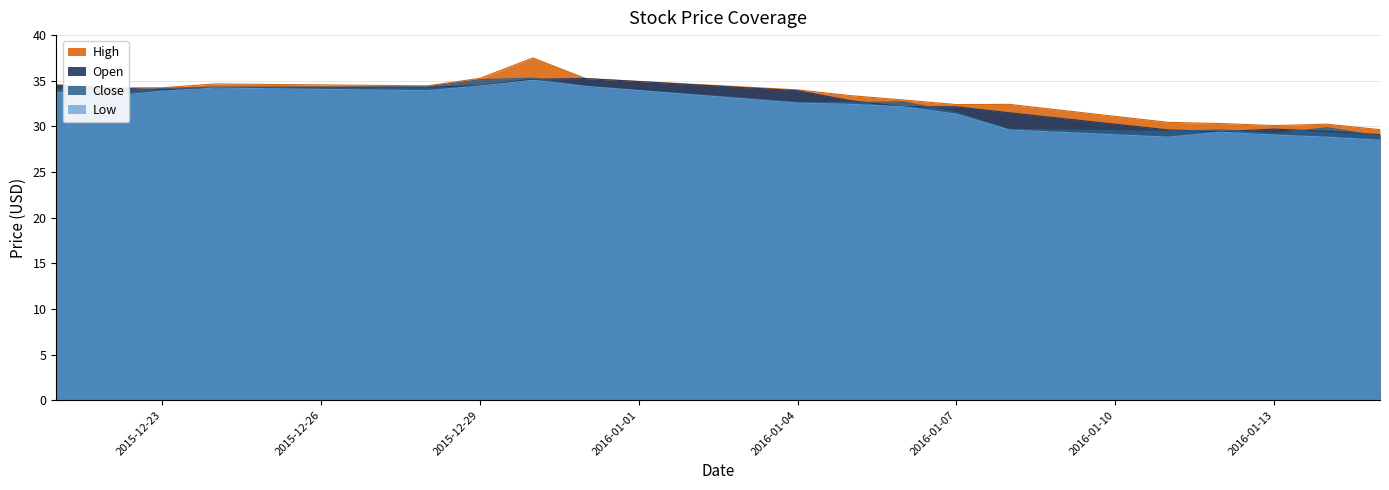

What is the difference between the highest and lowest values at 2016-01-08?

2.8